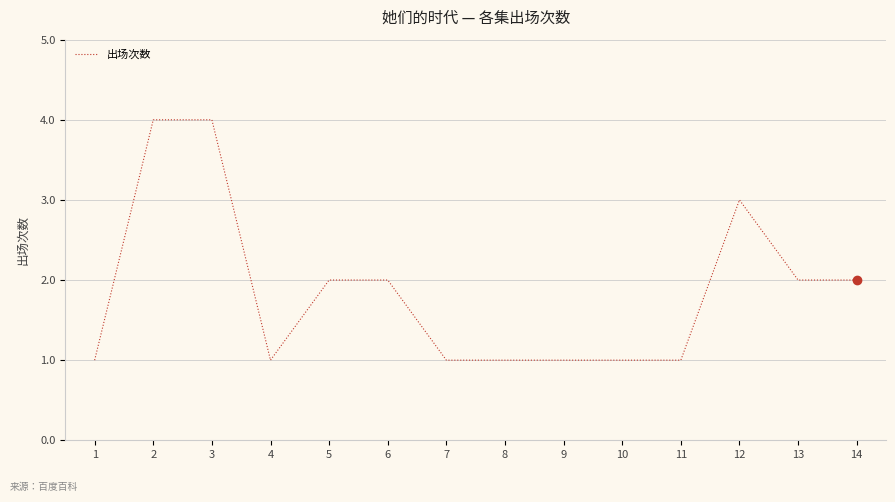

What is the difference between the maximum and minimum values?

3